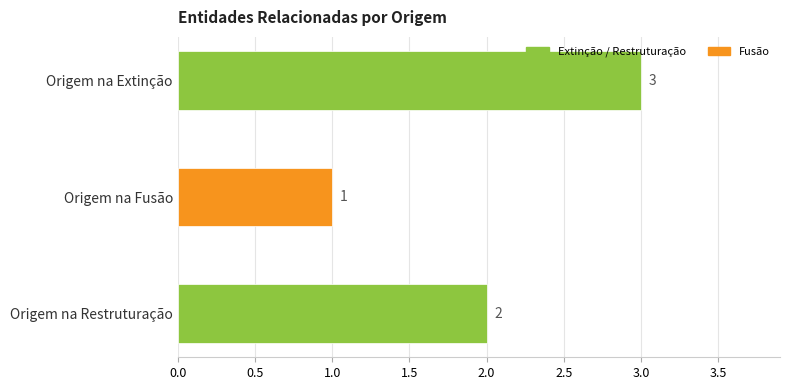

What position from the bottom is Origem na Restruturação?

1